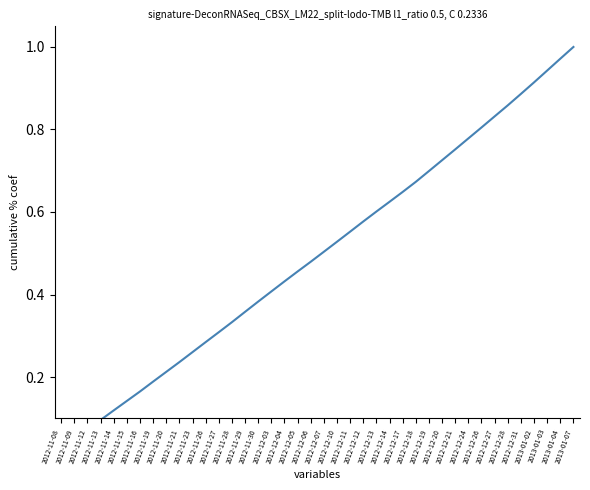

What is the label of the 33rd point from the right?

2012-11-19